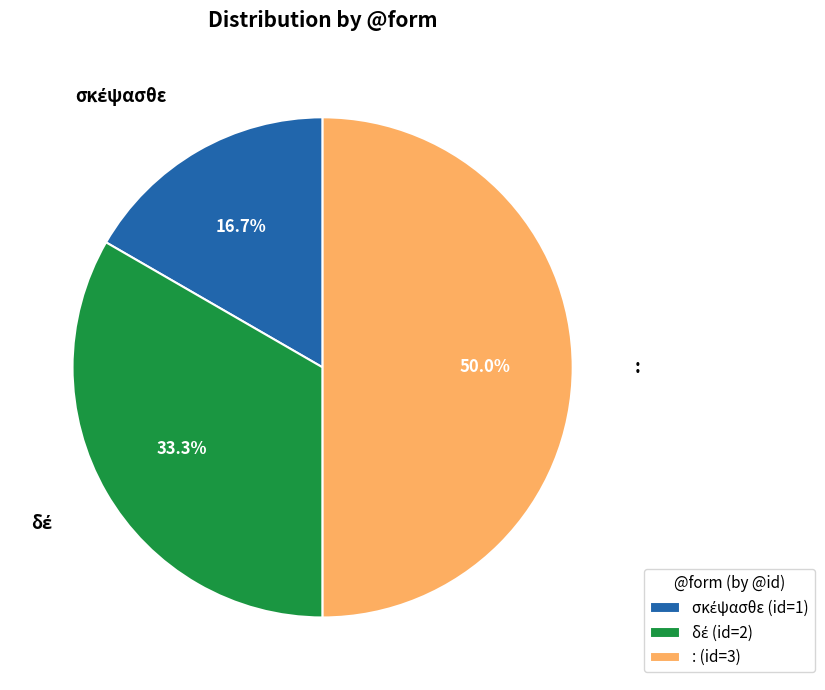

What portion of the pie excludes :?

50.0%